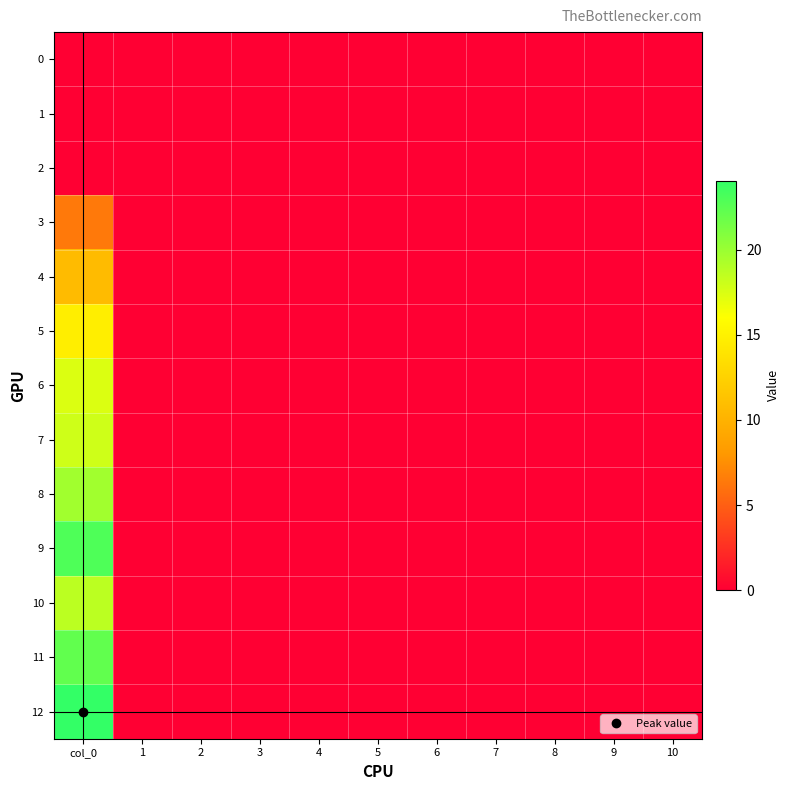

Count the number of data series in this chart.

13